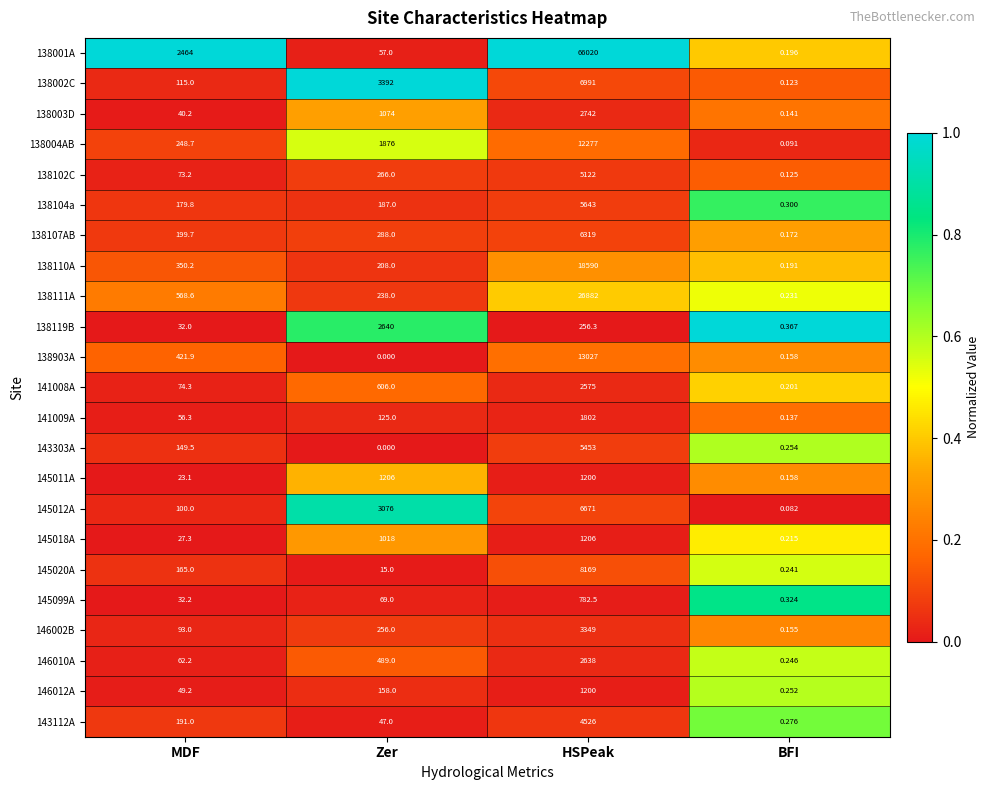

Which category has the lowest value in the 141008A series?

BFI